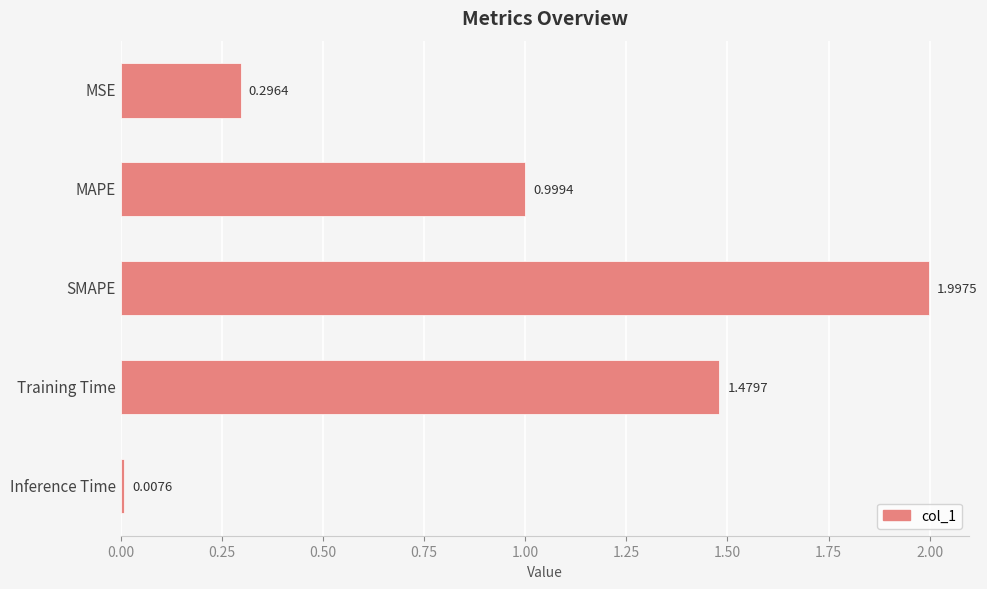

What is the sum of all values?

4.8